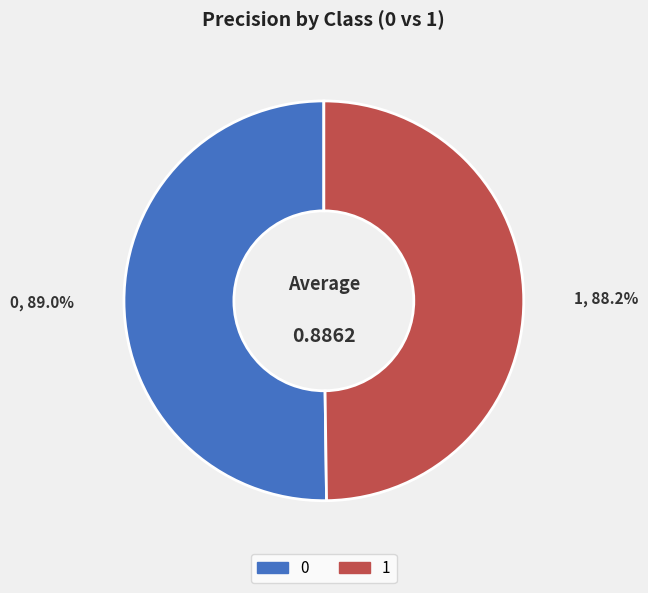

Is it true that 0 is 36% of the pie?

False